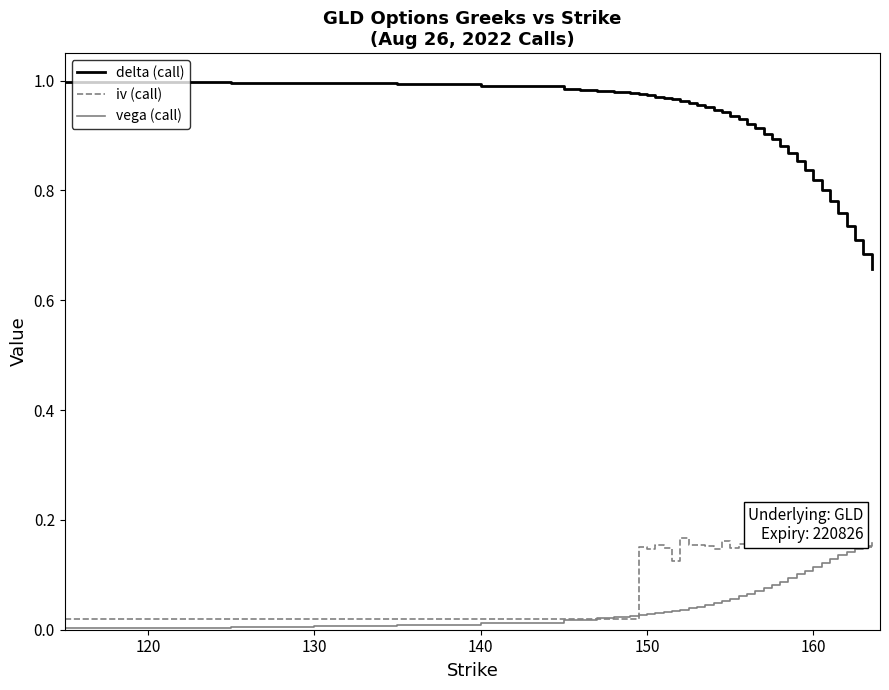

Which series has the largest total across all categories?

delta (call)